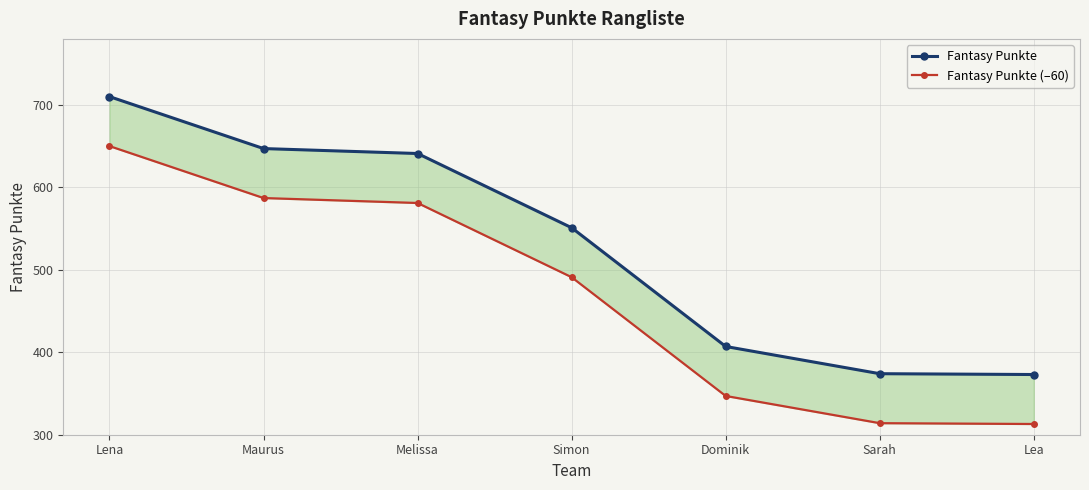

At which category is the sum across all series the highest?

Lena